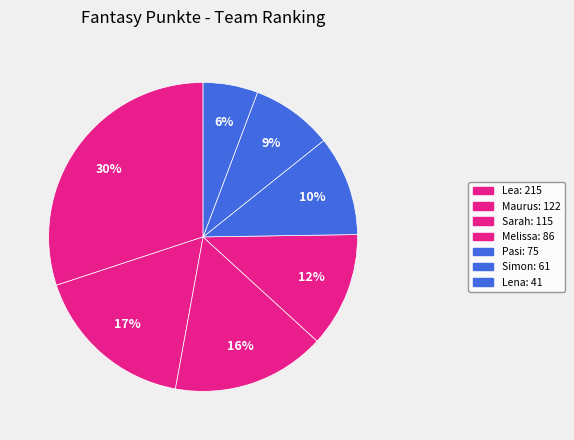

To the nearest percent, what is the difference between the Sarah and Maurus slice percentages?

1%